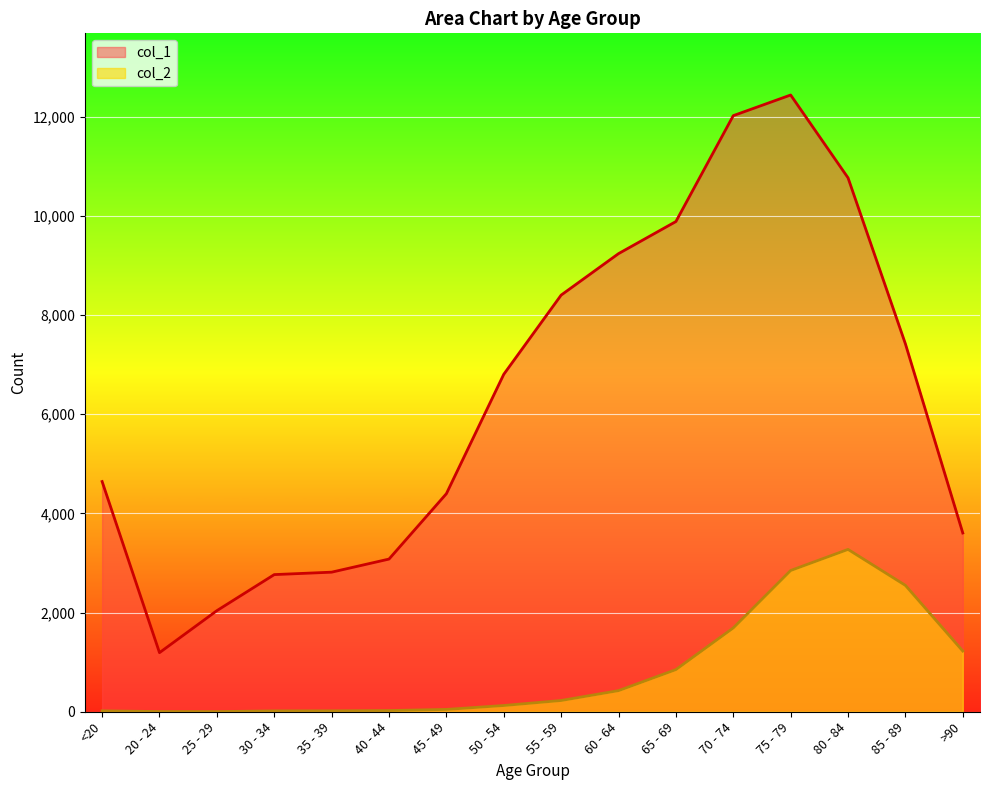

At <20, list the series in order from largest to smallest.

col_1, col_2